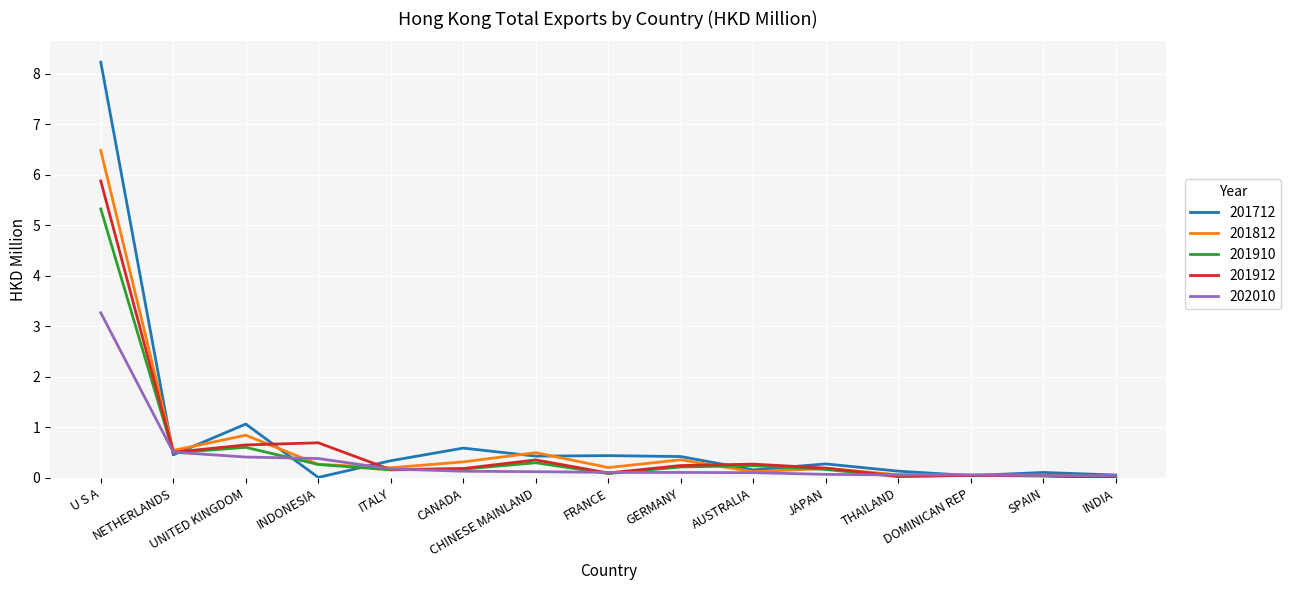

What position from the right is ITALY?

11